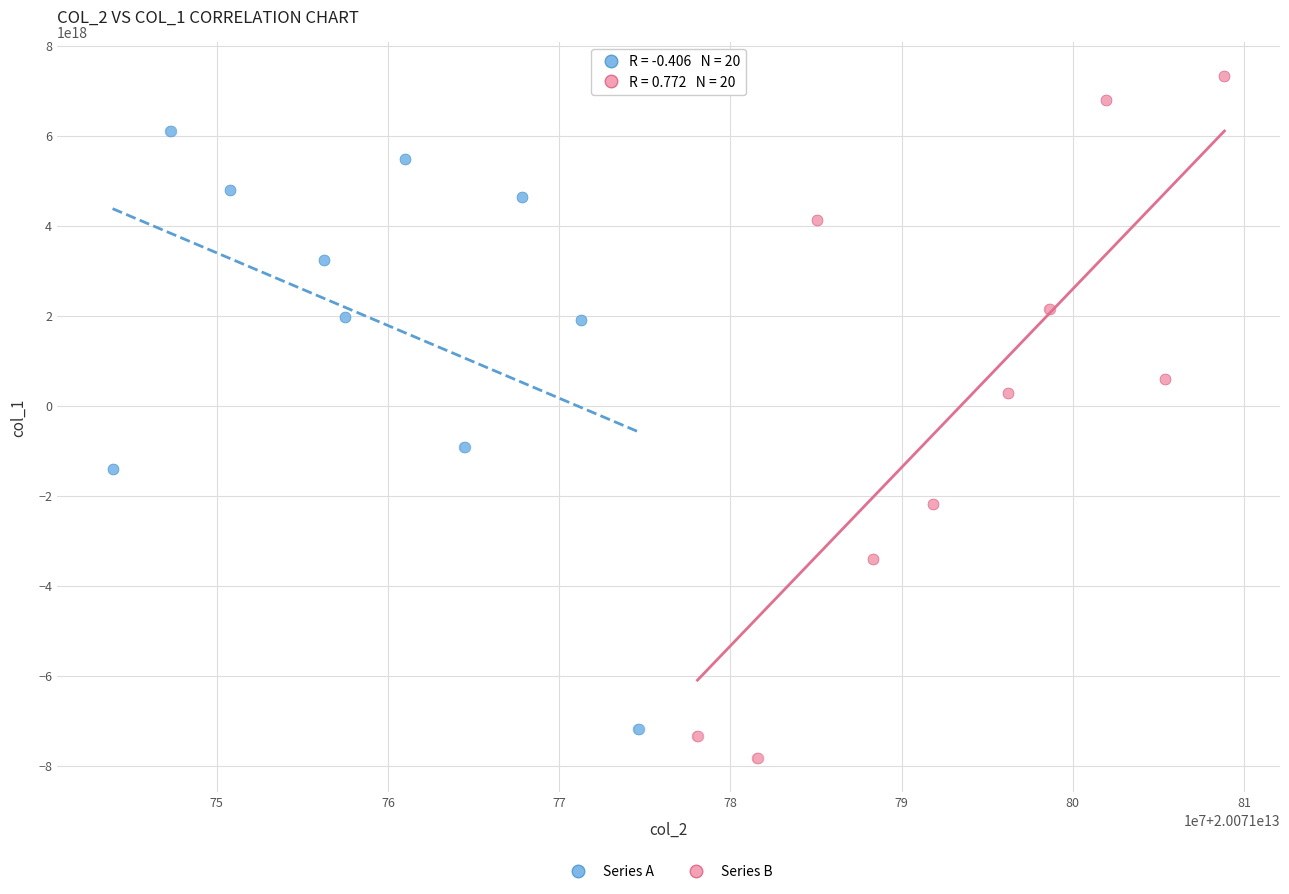

Which series reaches the maximum Y coordinate?

Series B